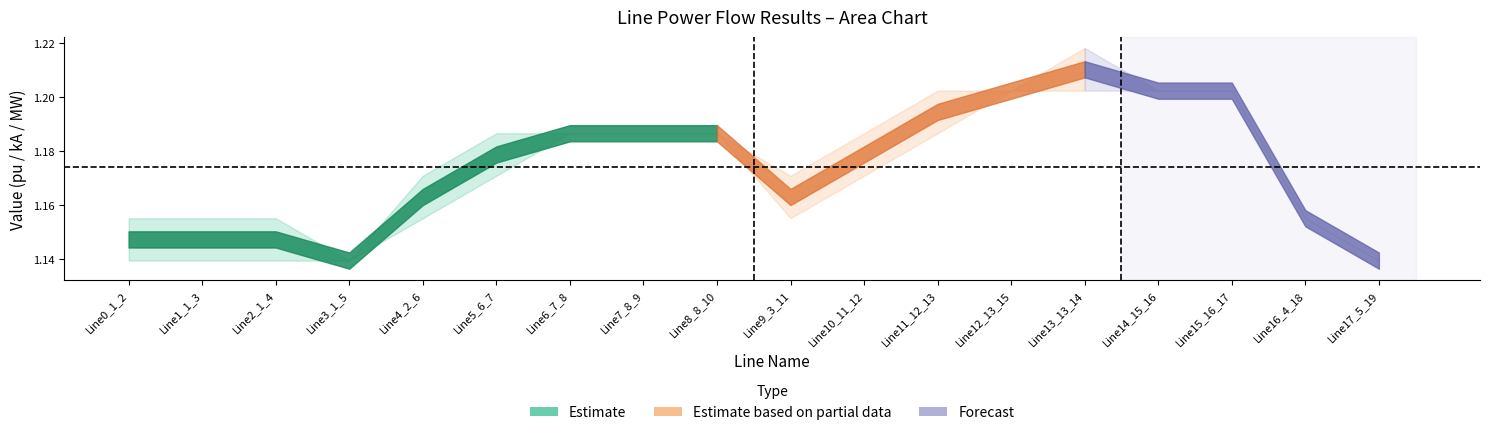

At which category does pf_vm_to_pu reach its first local peak?

Line2_1_4